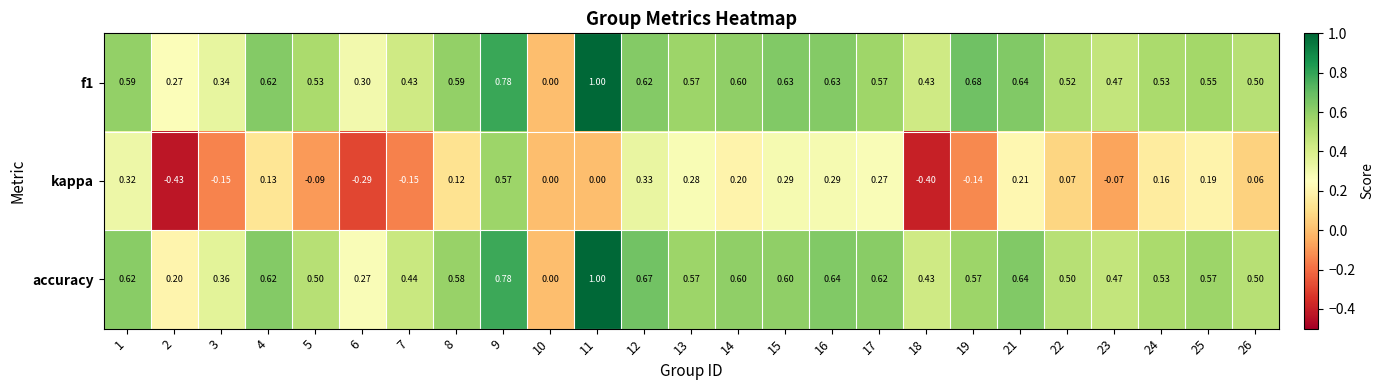

Is the value of f1 at 9 greater than the value of kappa at 6?

Yes